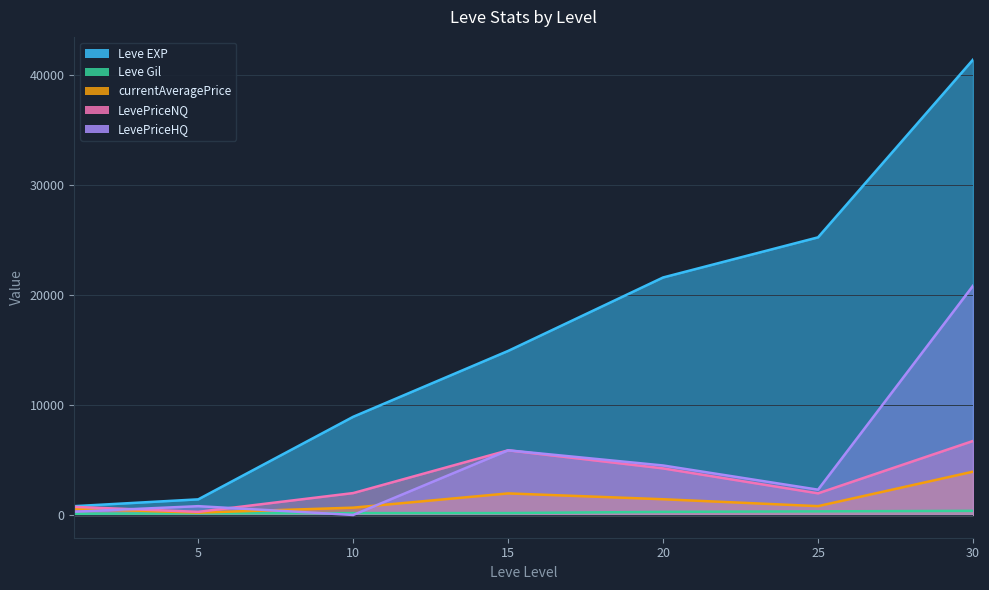

What is the total value across all series at 30?

73292.1